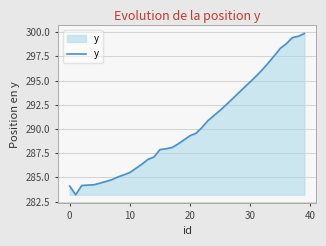

What is the difference between the maximum and minimum values?

16.7